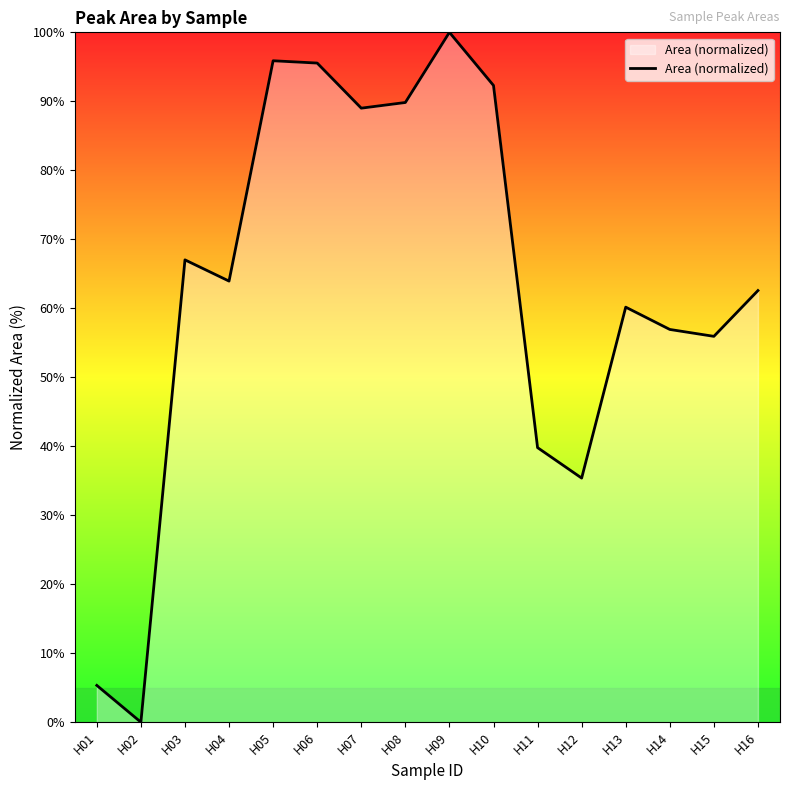

Does the chart display data point markers on the line(s)?

No